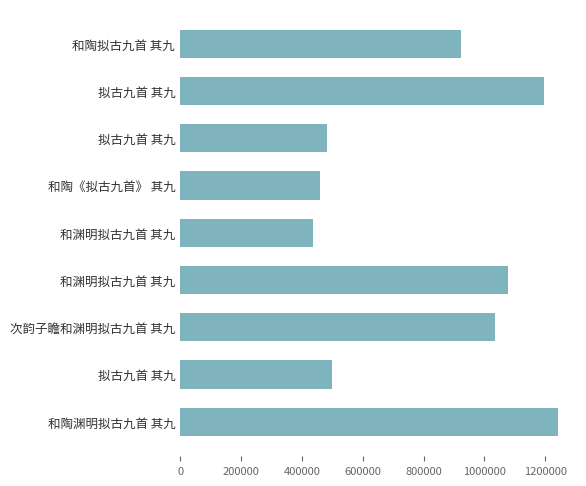

Does the chart contain any negative values?

No